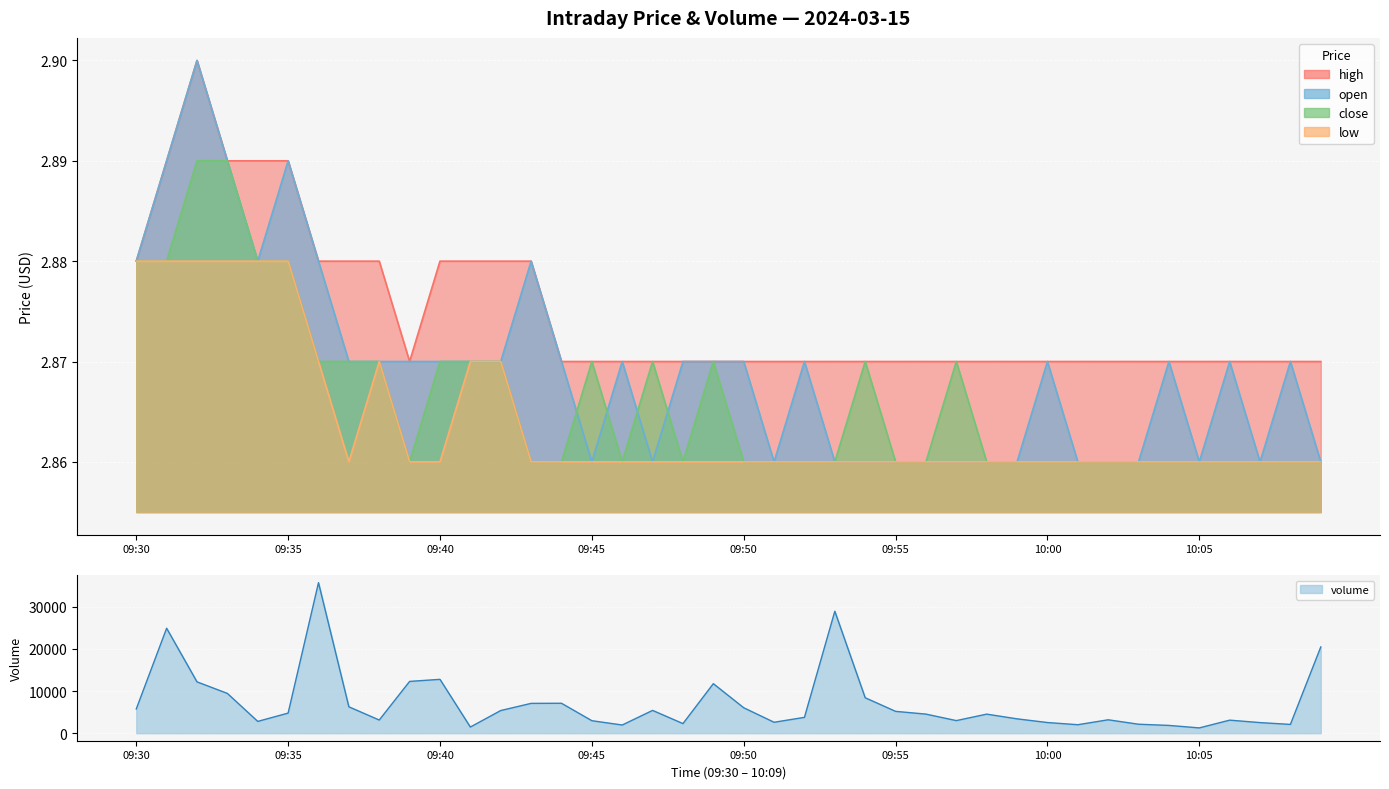

At which label is open closest to 2?

09:45